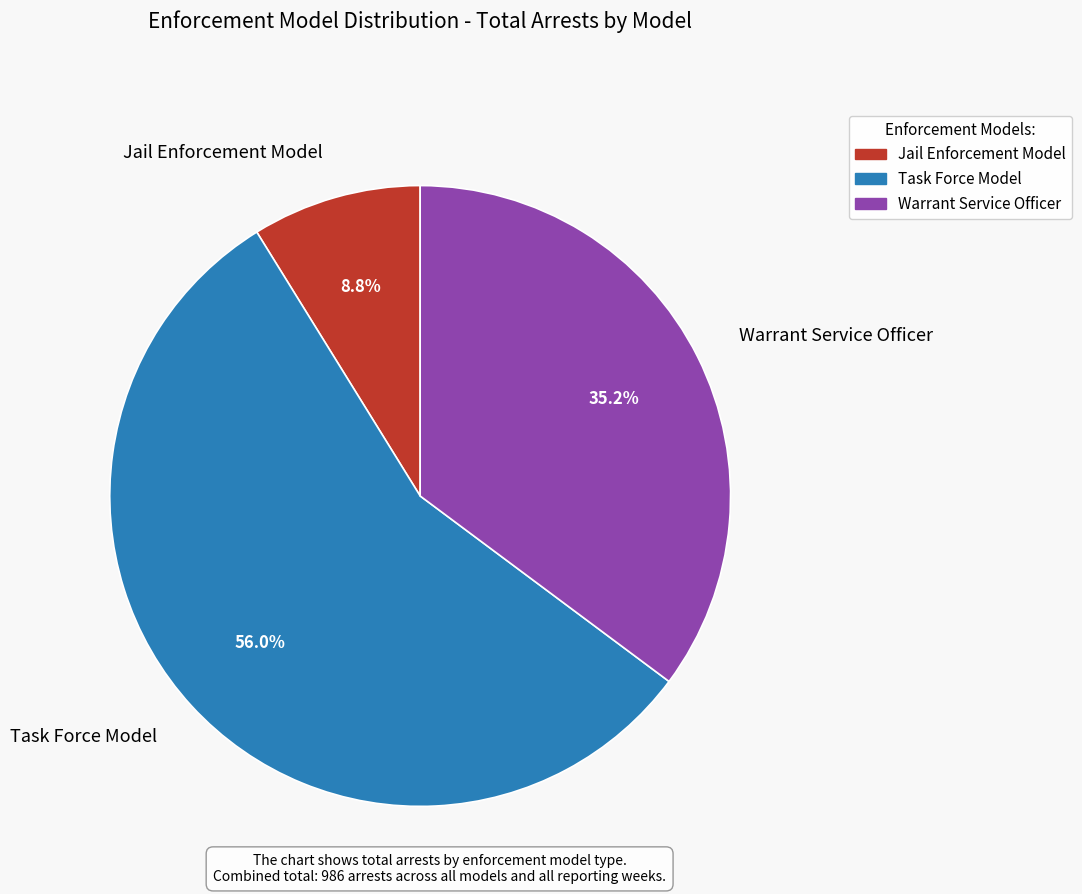

How many segments does this pie chart have?

3